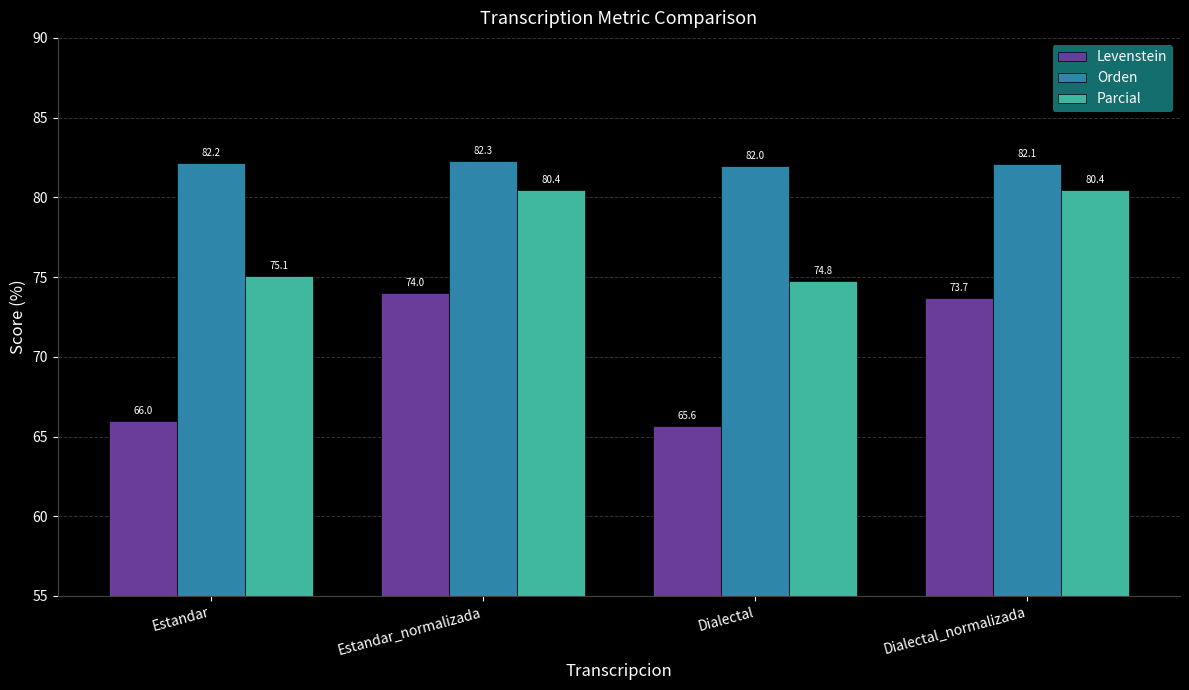

List the labels in order of Orden value, largest first.

Estandar_normalizada, Estandar, Dialectal_normalizada, Dialectal